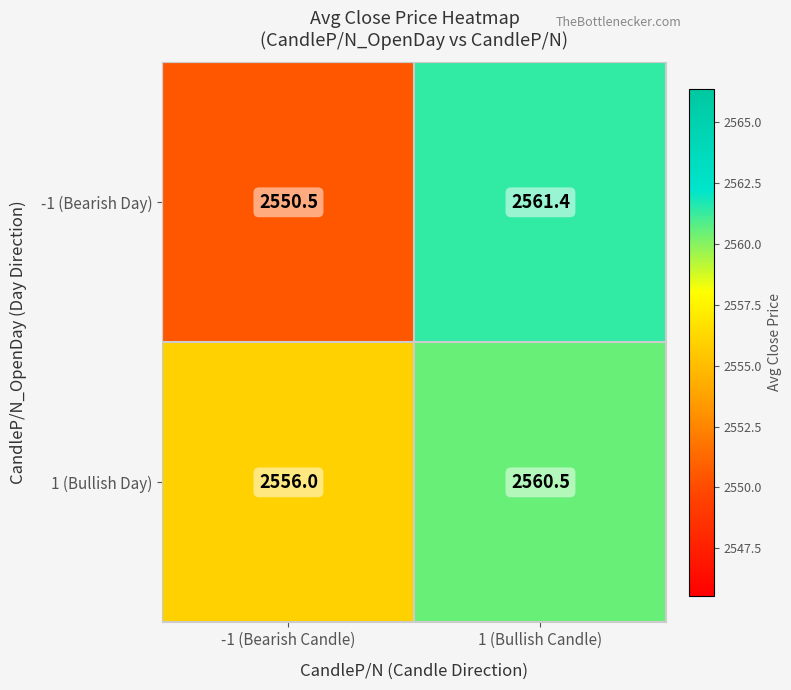

The -1 (Bearish Day) series shows 2561.4 at 1 (Bullish Candle). True or false?

True